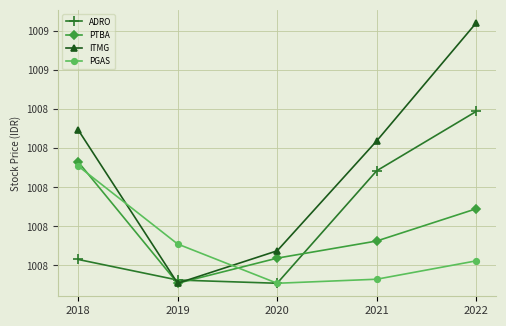

Does the chart have visible grid lines?

Yes